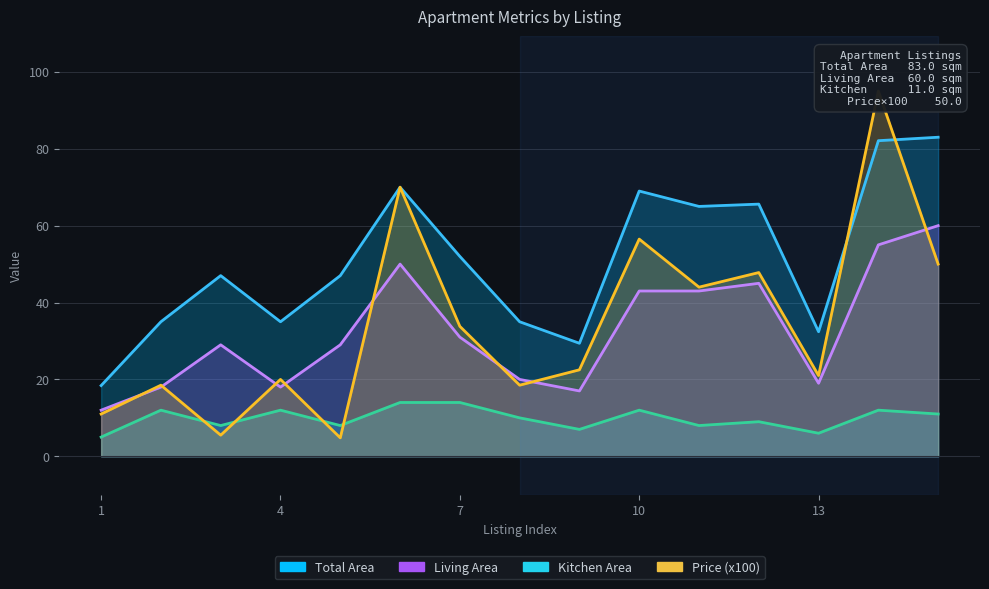

How many series are shown in this chart?

4